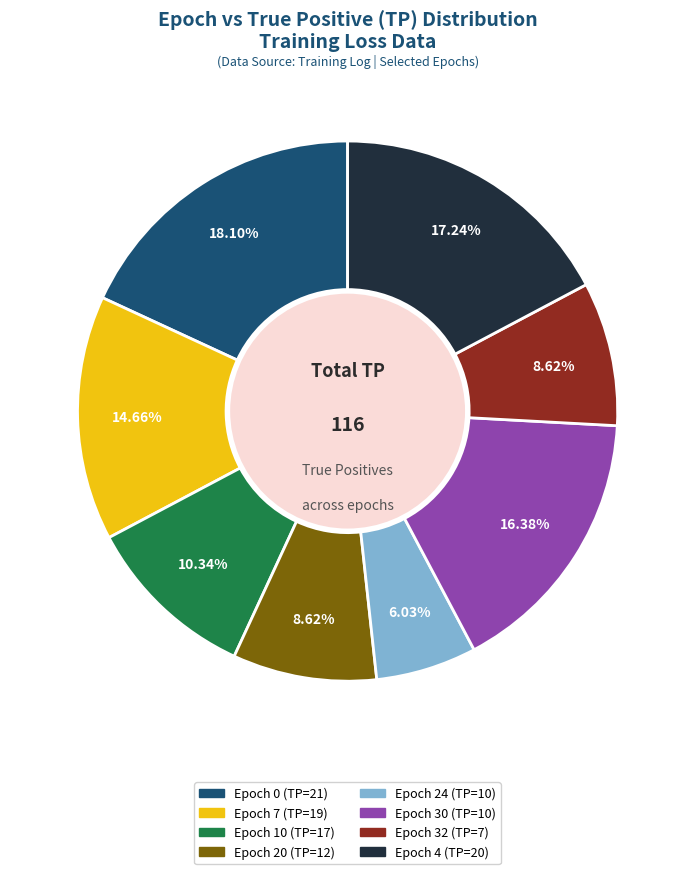

Between Epoch 10 (TP=17) and Epoch 4 (TP=20), which is larger?

Epoch 4 (TP=20)